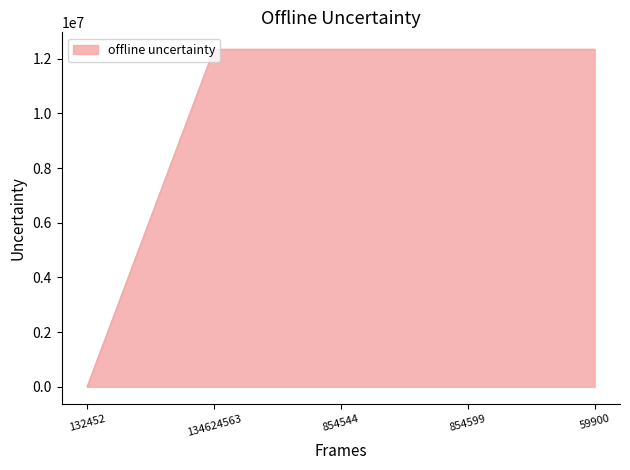

What is the sum of all values?

49382712